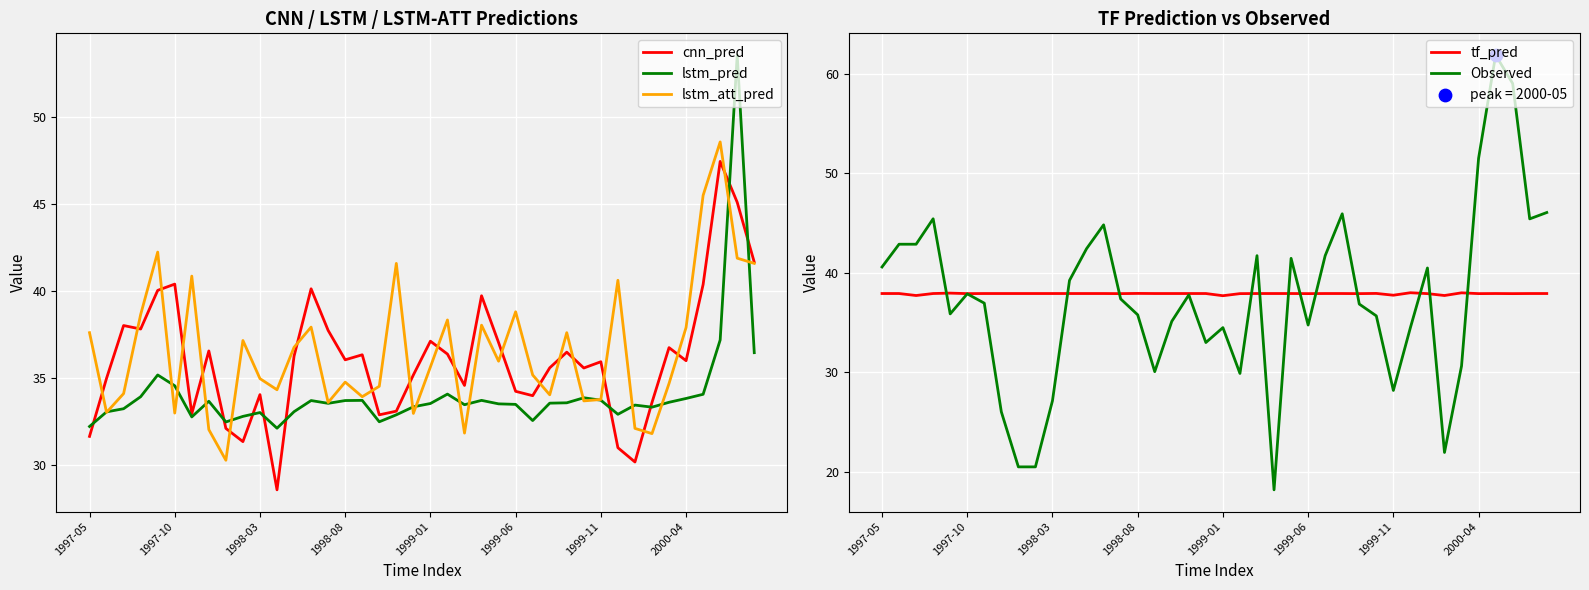

Which series has the largest total across all categories?

tf_pred